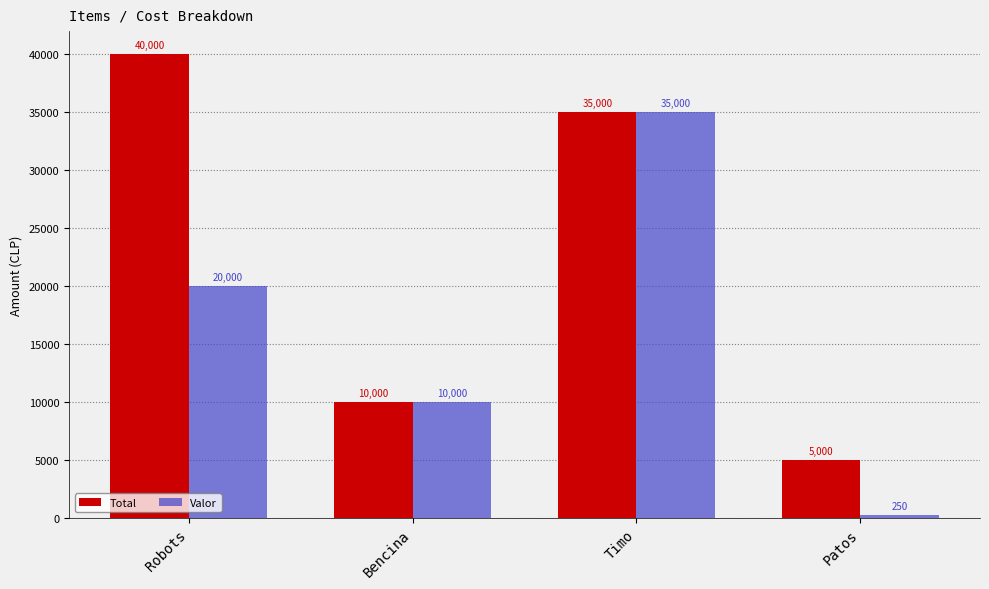

List the series in order of their overall mean, lowest first.

Valor, Total